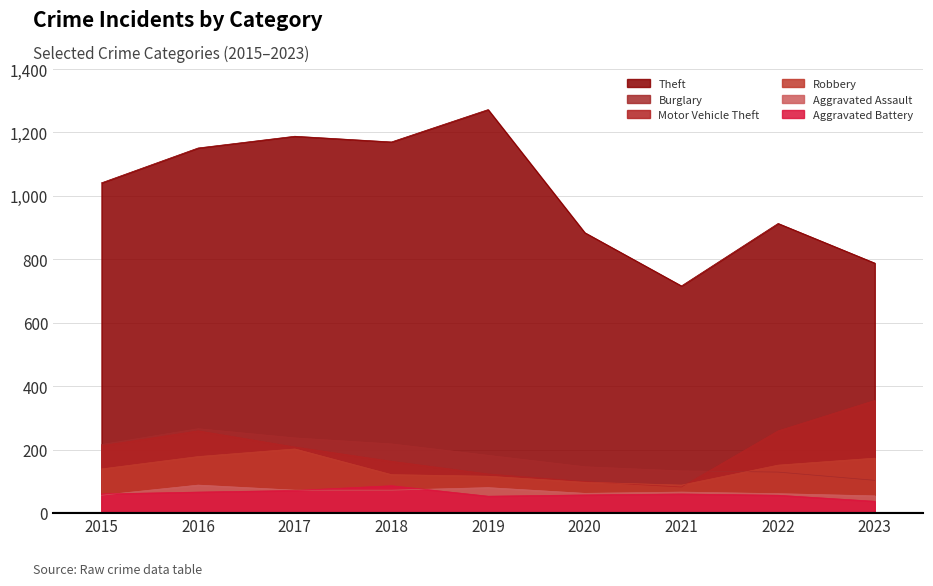

Between which two adjacent categories do Motor Vehicle Theft and Robbery first intersect?

2020 and 2021